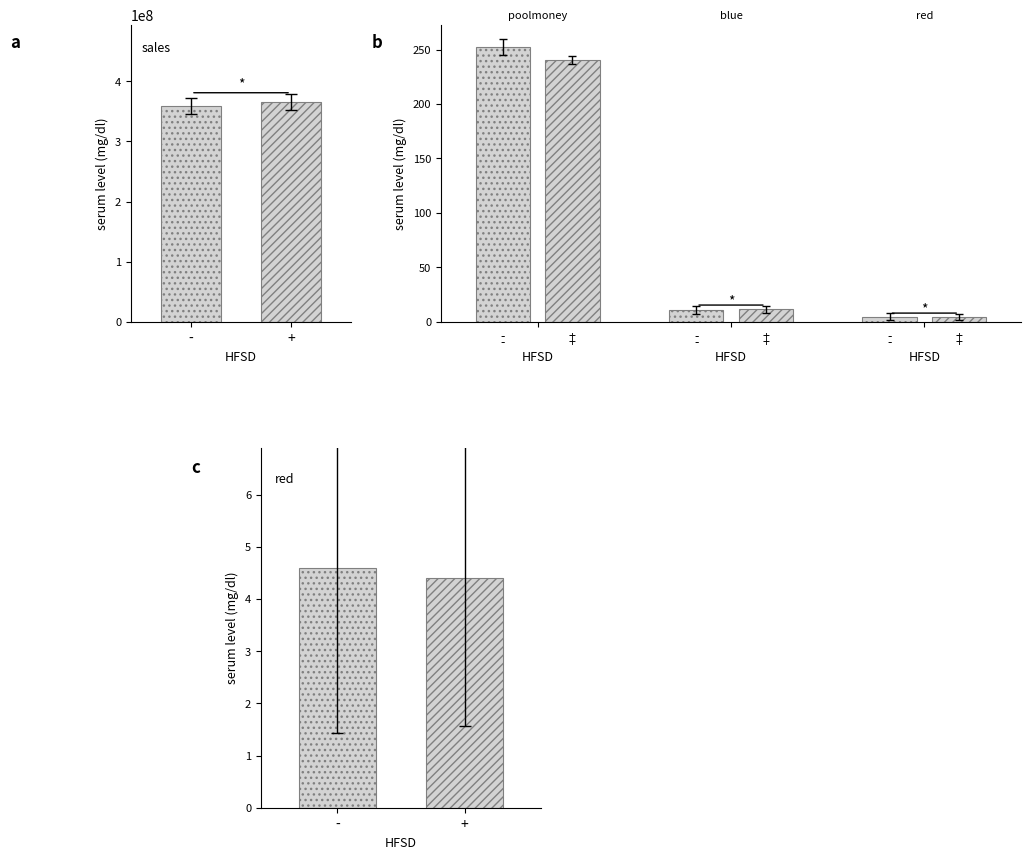

Which has a higher value, - or +?

+